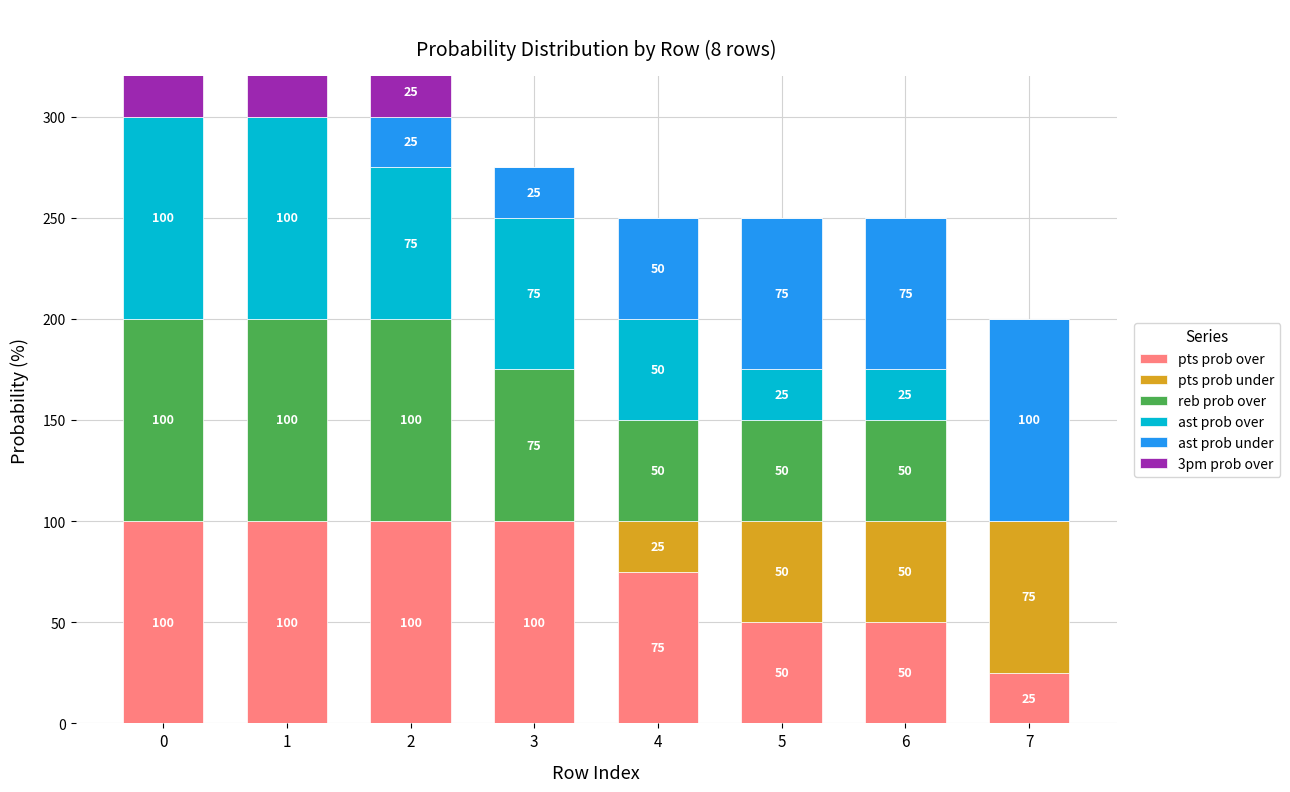

True or false: pts prob under has a value of 68 at 6.

False